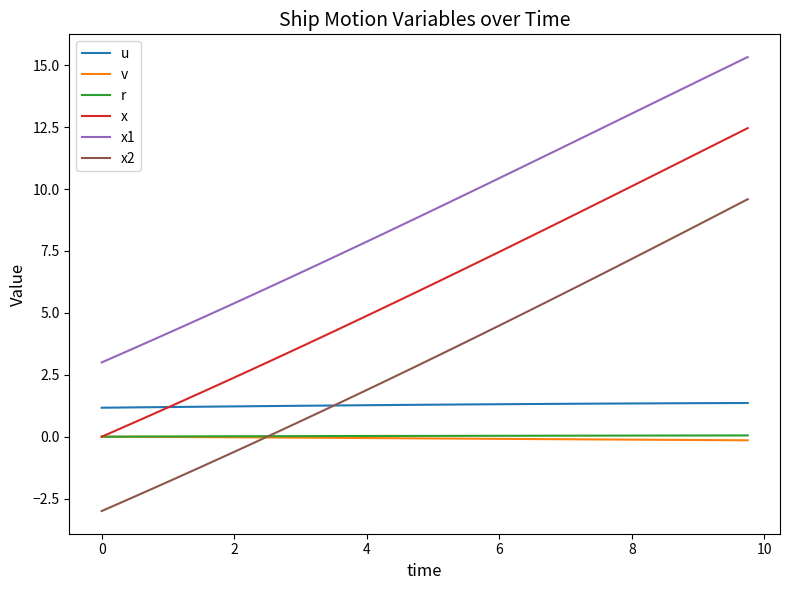

True or false: v and u intersect in this chart.

False